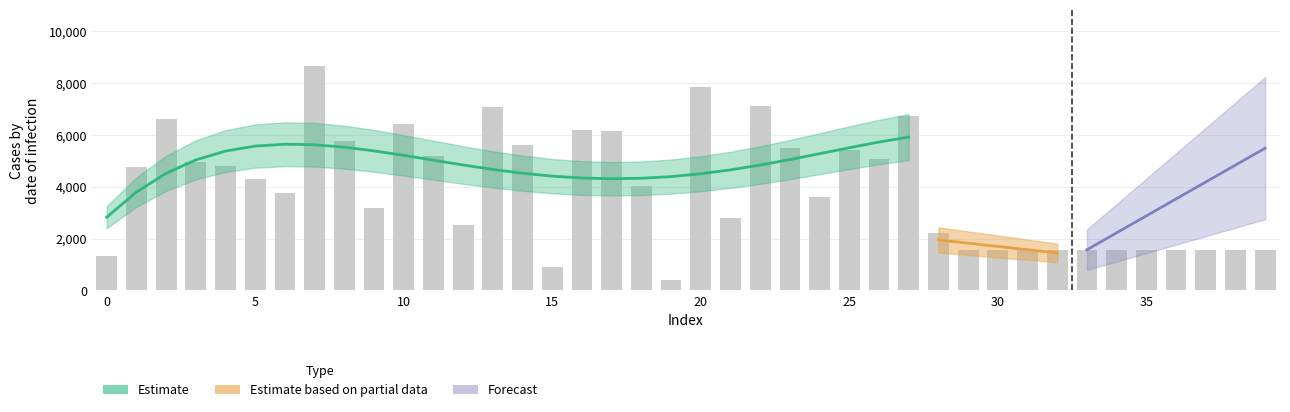

What is the smallest value displayed?

392